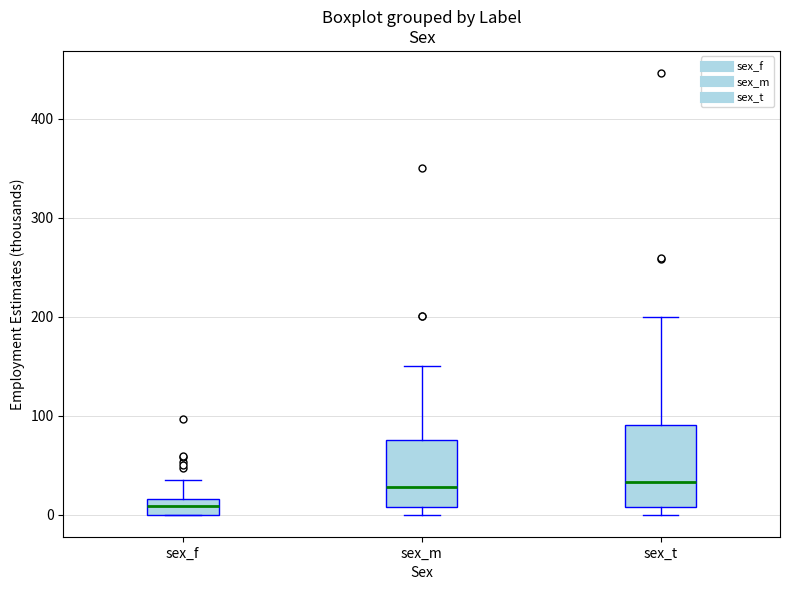

Reading left to right, transcribe this box plot: for each box, give where its median line is, the range the box spans, and where its two whiskers end, as read against the y-axis. The values are not printed on the chart, so give them approximately, as read against the axis.

sex_f: median 10, box 0 to 20, whiskers 0 to 40
sex_m: median 30, box 10 to 80, whiskers 0 to 150
sex_t: median 30, box 10 to 90, whiskers 0 to 200